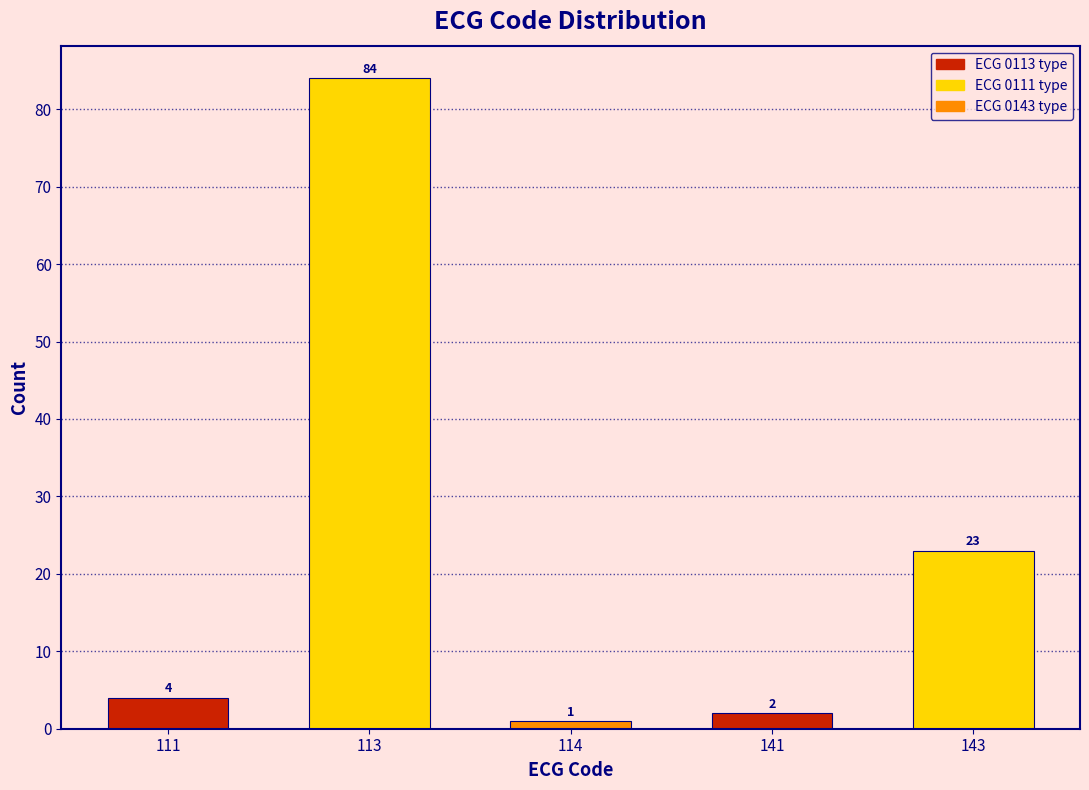

Reading left to right, list all the values displayed in this chart.

111=4	113=84	114=1	141=2	143=23